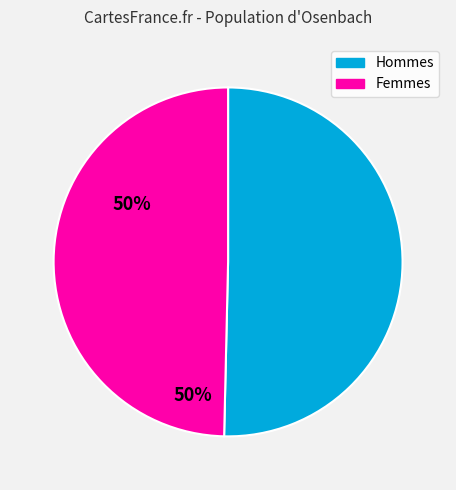

Which slice is the smallest?

Femmes